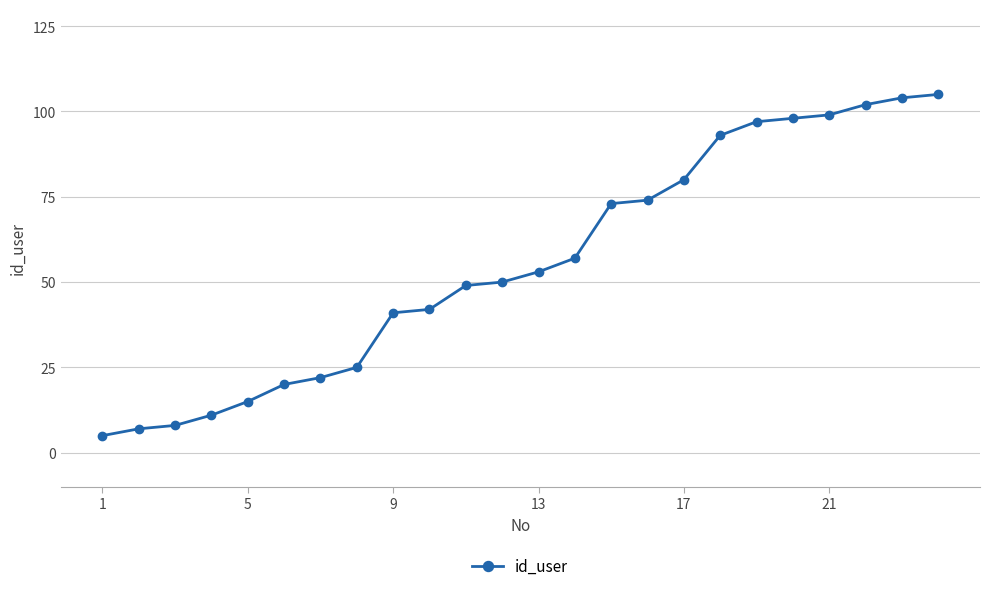

What is the maximum value shown in the chart?

105